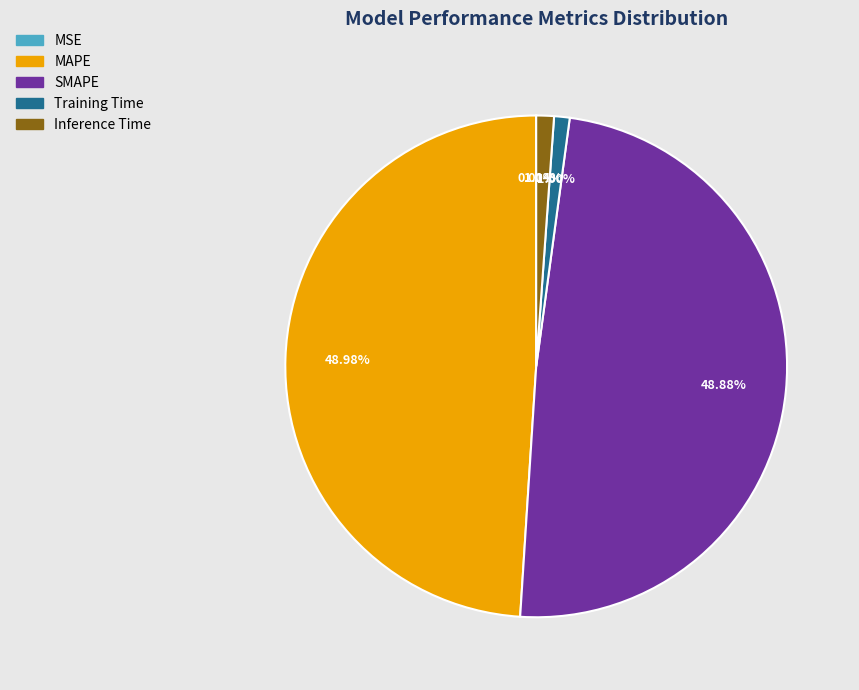

Is there any slice that represents more than half of the pie?

No